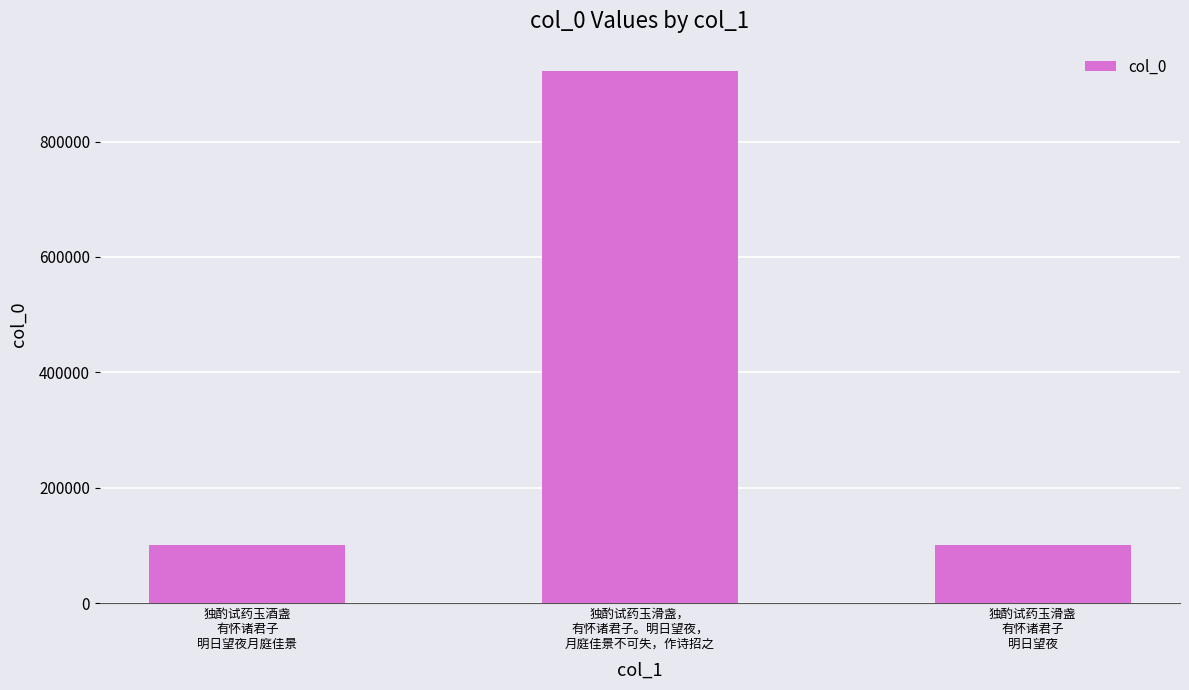

What is the difference between the maximum and minimum values?

821087